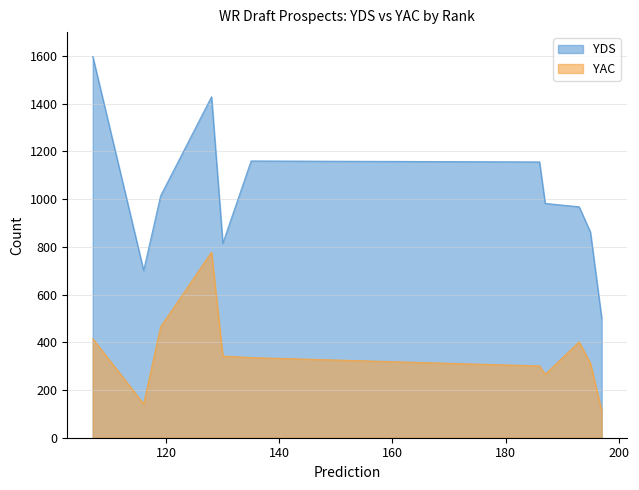

True or false: YAC and YDS intersect in this chart.

False